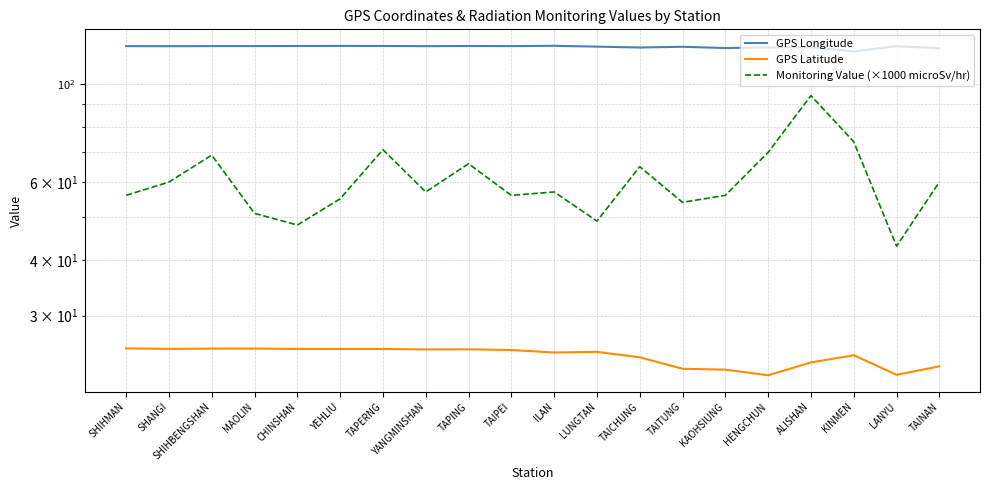

True or false: GPS Longitude has more than 1 interior local peaks.

True